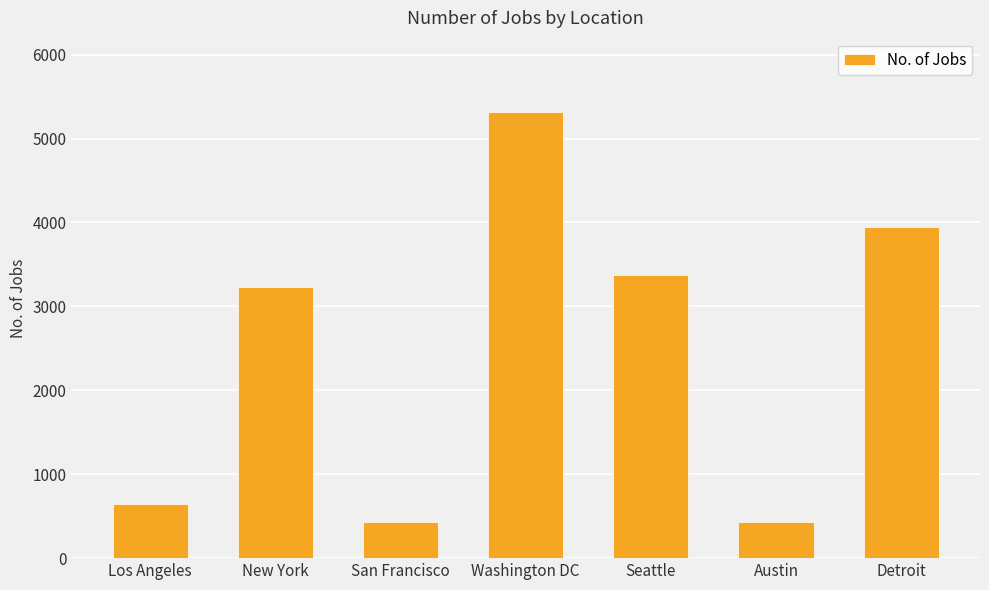

What is the difference between the values at San Francisco and Los Angeles?

205